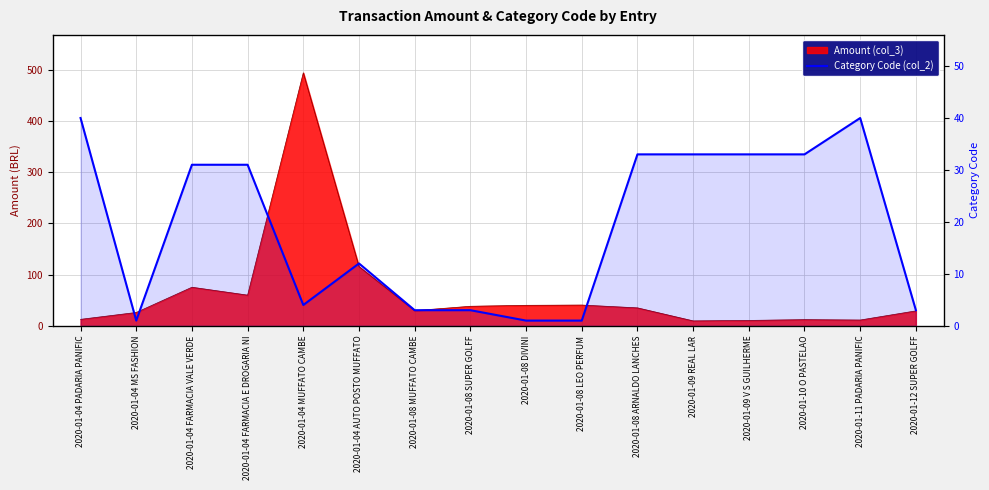

The chart shows a value of 4 at 2020-01-12 SUPER GOLFF. True or false?

False